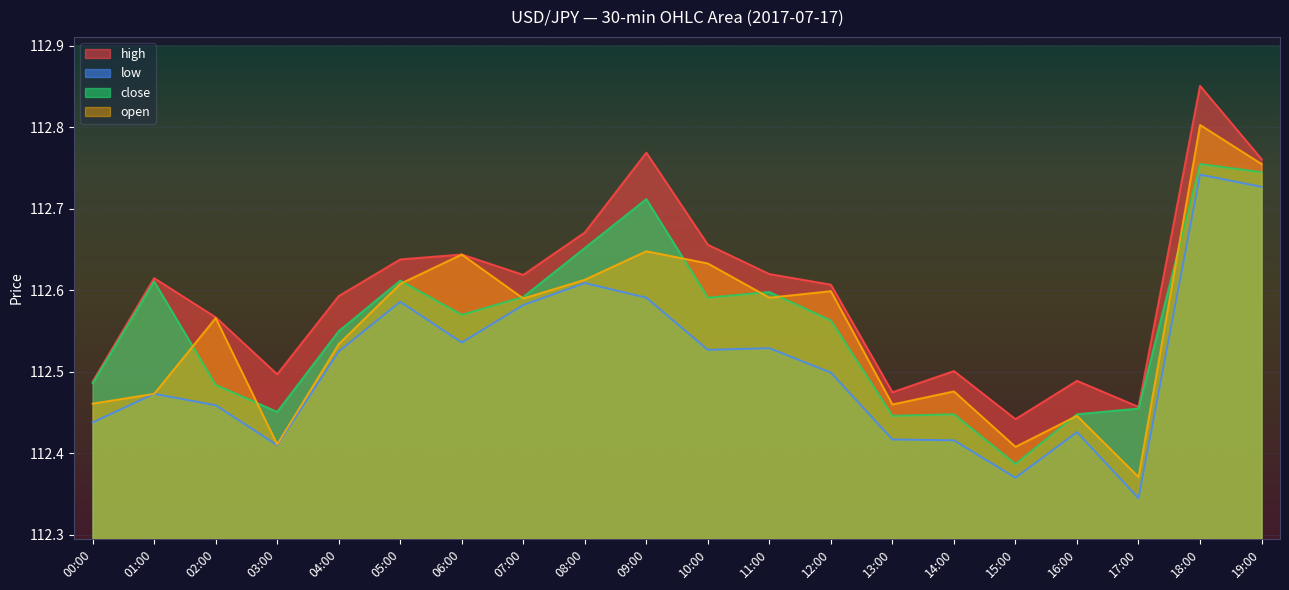

True or false: close and high intersect in this chart.

False